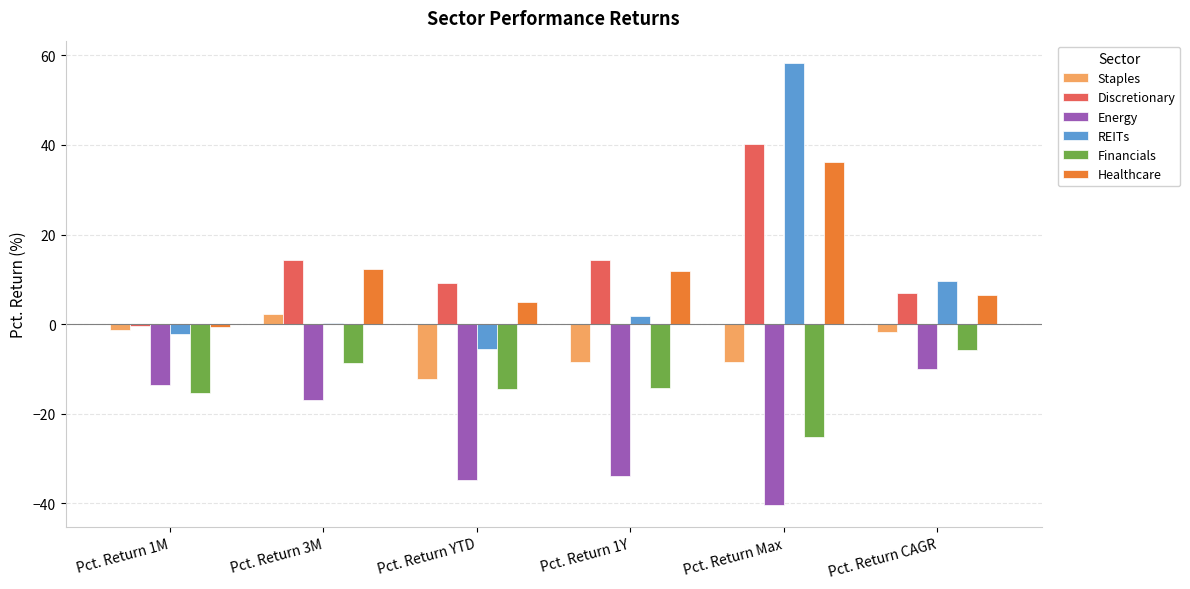

Which series changed the most between Pct. Return 1M and Pct. Return Max?

REITs